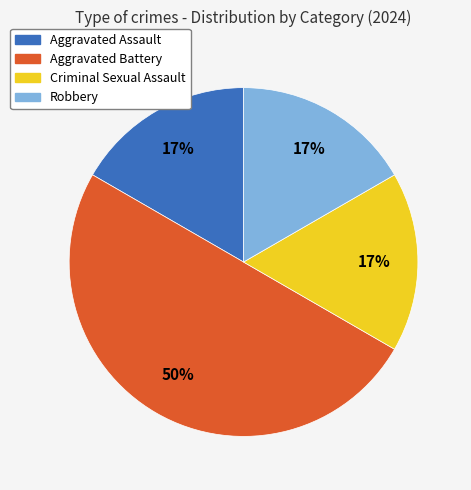

To the nearest percent, what percentage of the pie is Robbery?

17%